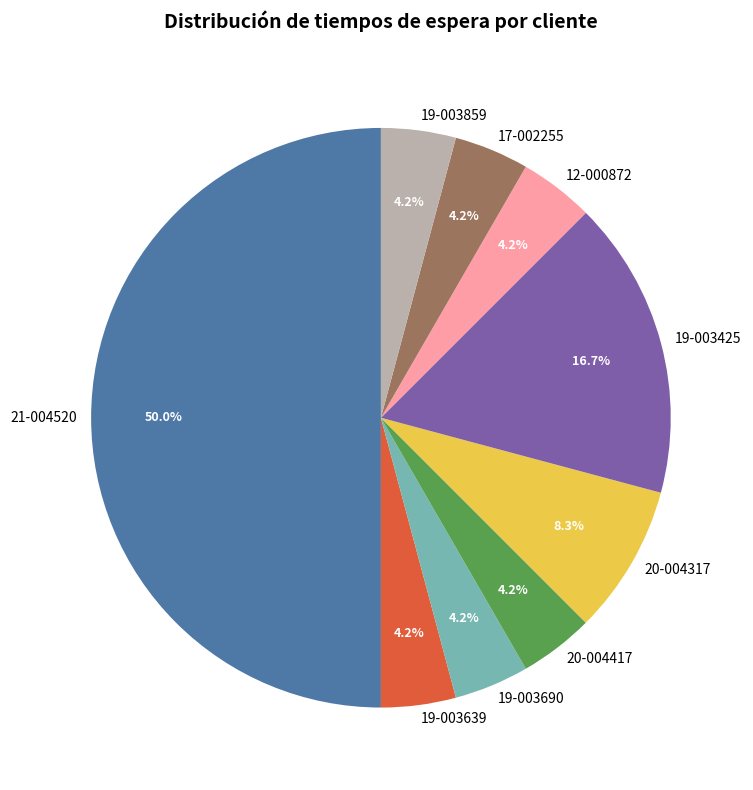

What is the largest slice in the pie chart?

21-004520